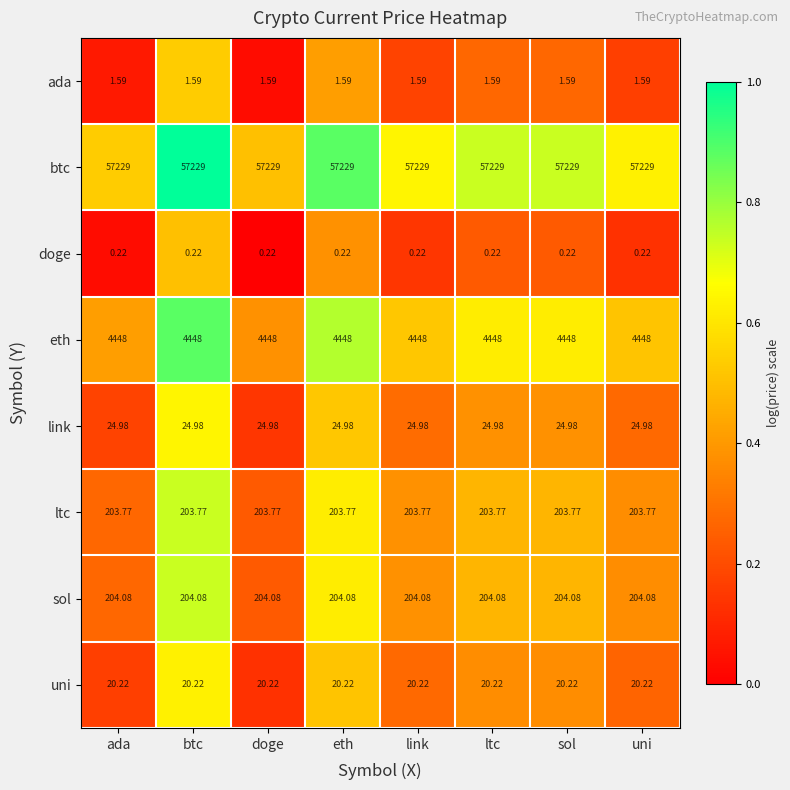

List the series in order of their peak value, highest first.

btc, eth, sol, ltc, link, uni, ada, doge